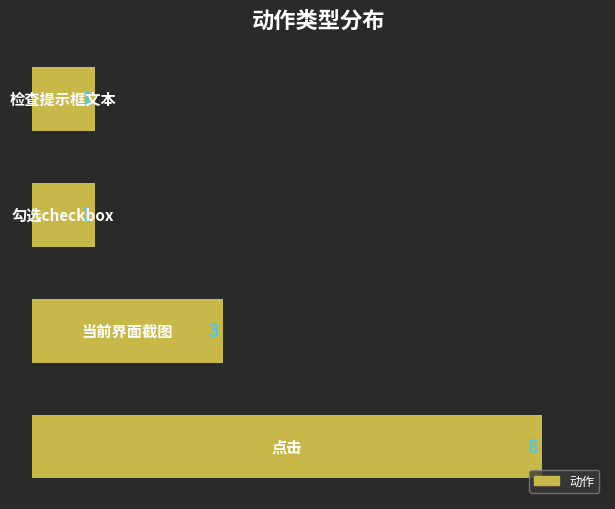

How many values are between 1 and 8?

4